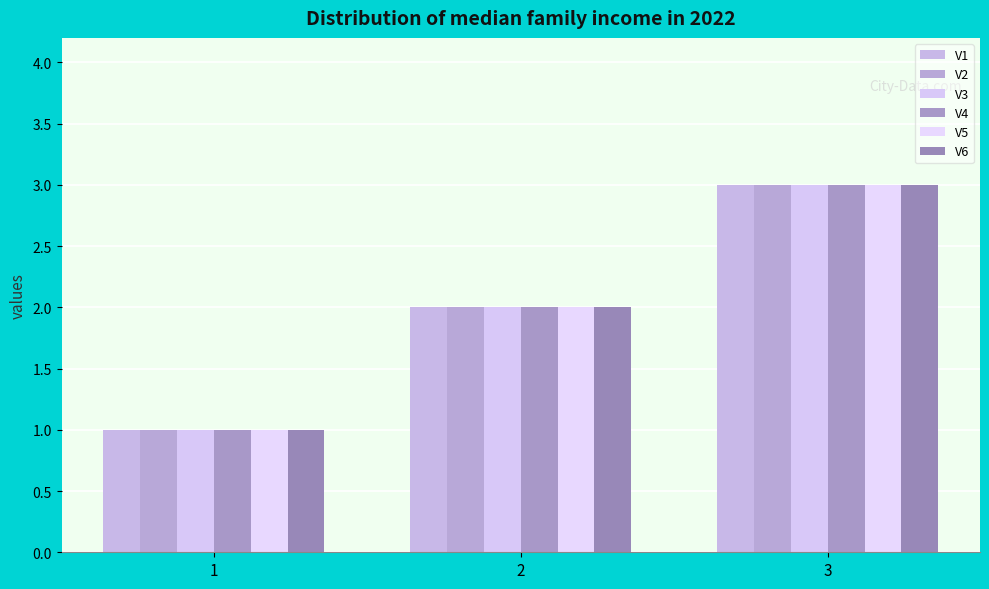

What are all the series names shown in the legend?

V1, V2, V3, V4, V5, V6